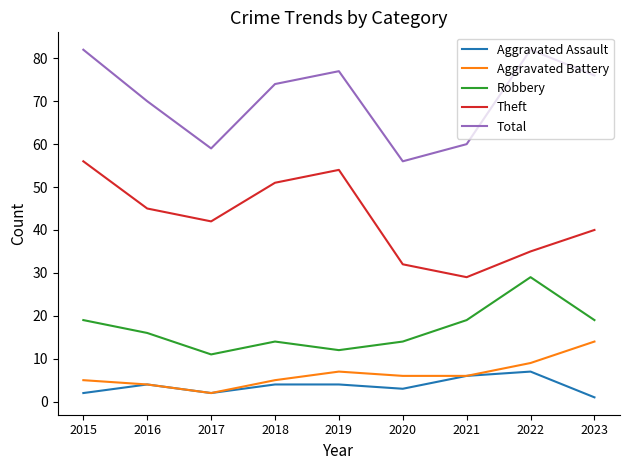

True or false: Robbery and Aggravated Battery intersect in this chart.

False